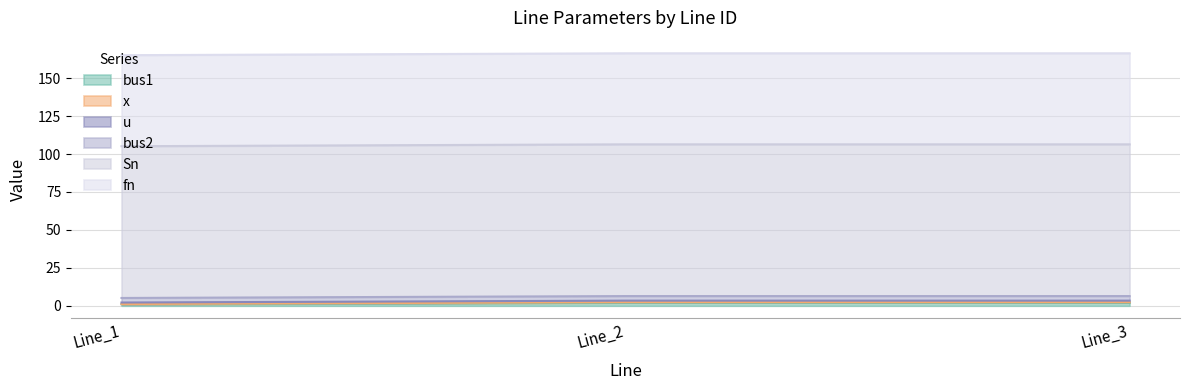

Is the value of fn at Line_2 greater than the value of Sn at Line_3?

No